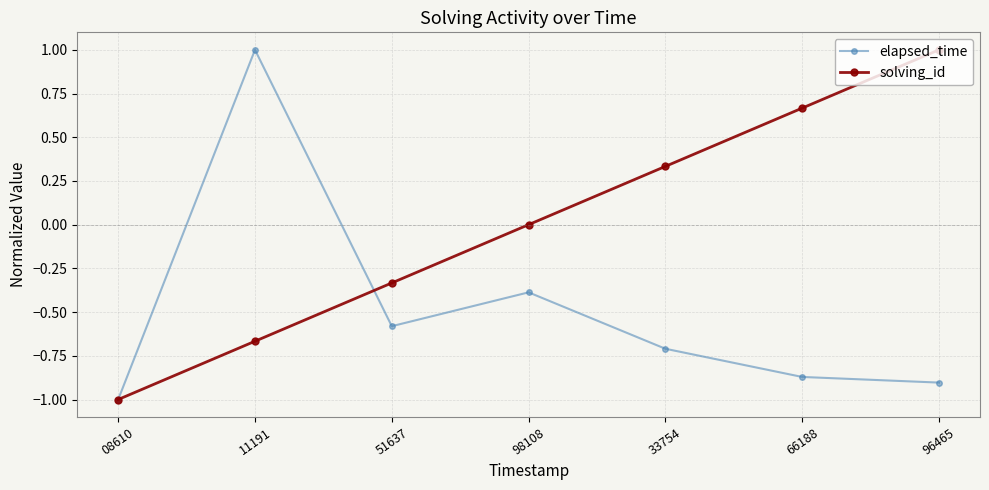

What is the difference between the second highest and minimum values in the solving_id series?

1.7